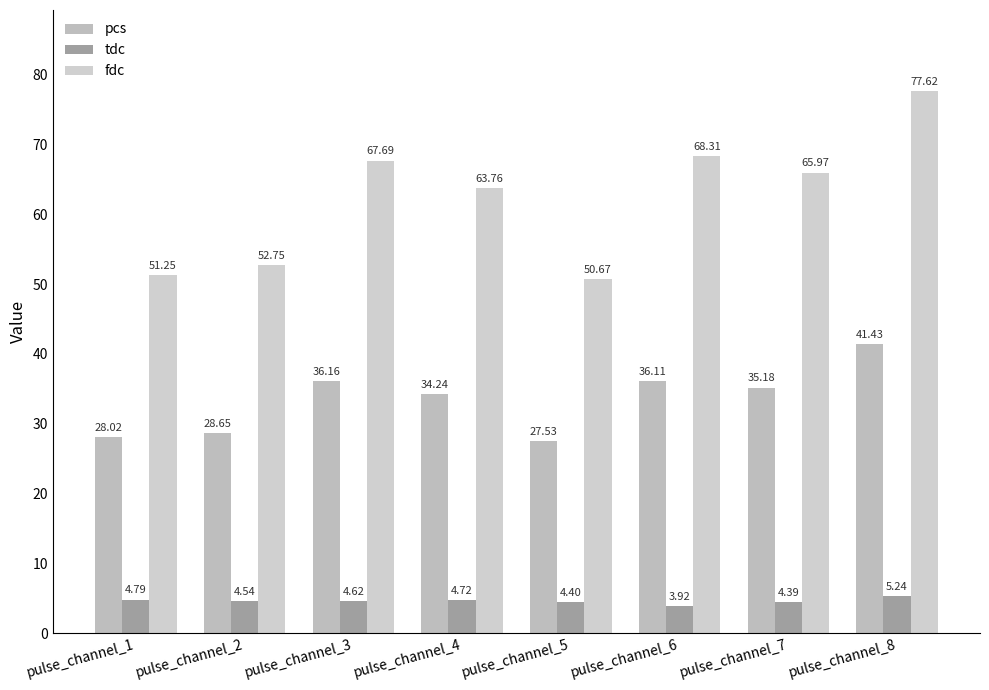

Is it true that fdc equals 66.0 at pulse_channel_7?

True